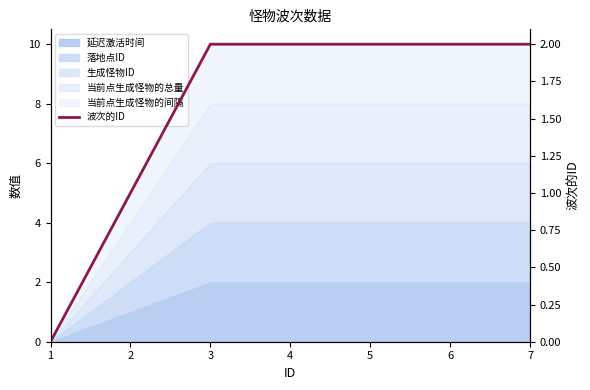

List the labels in order of value, largest first.

3, 4, 5, 6, 7, 2, 1